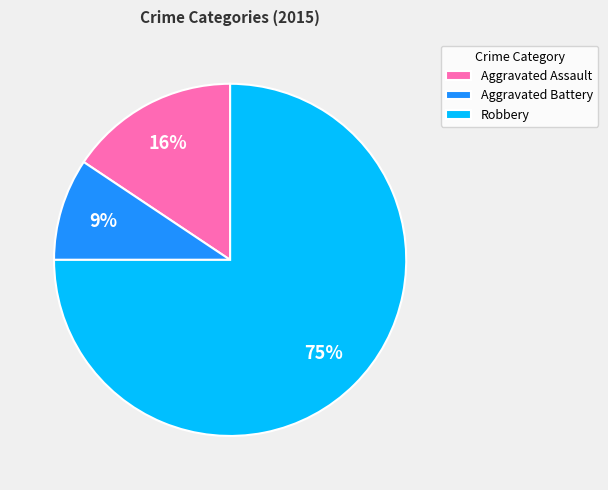

Between Aggravated Battery and Robbery, which is larger?

Robbery